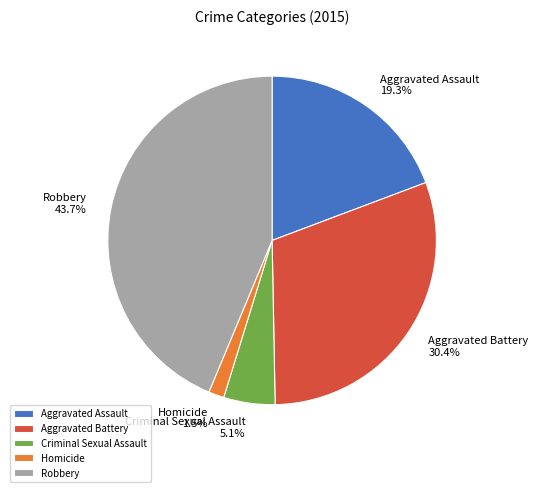

Is there any slice that represents more than half of the pie?

No